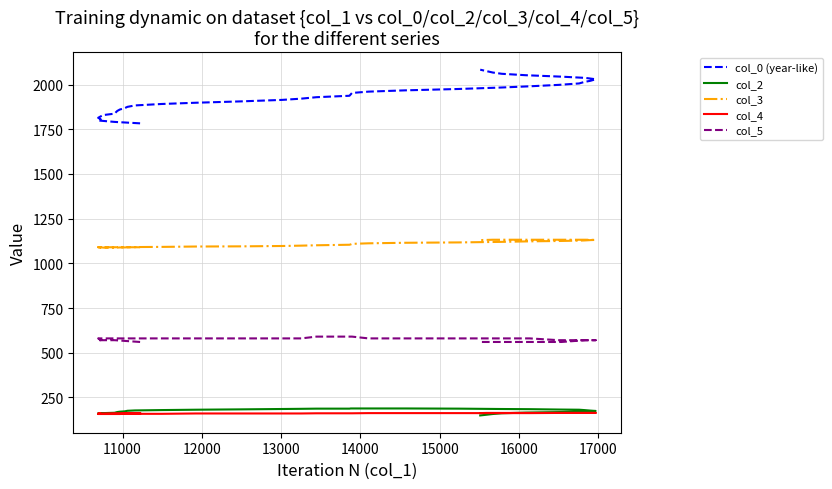

Is this an area chart (filled region under the line)?

No